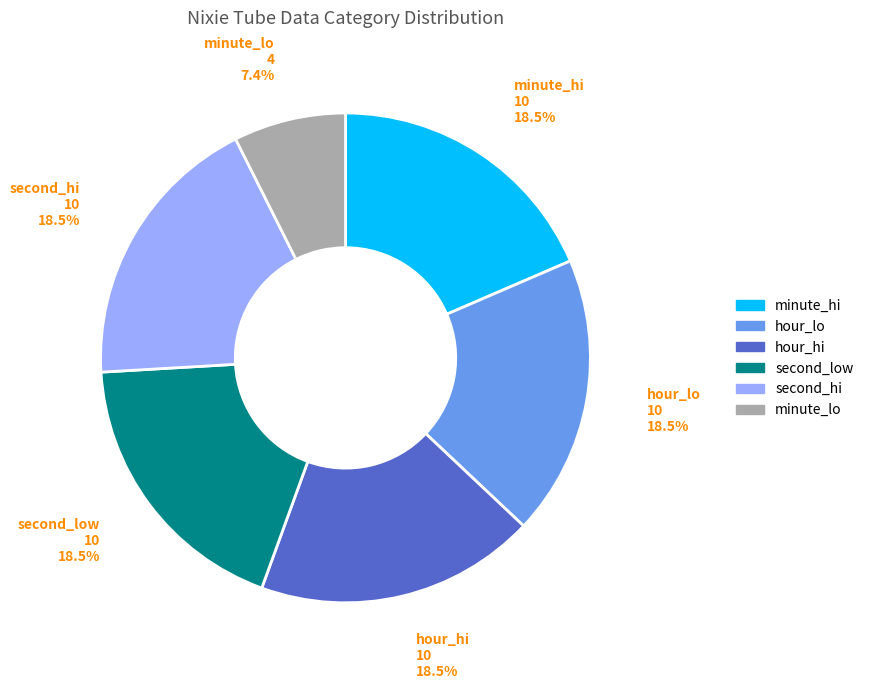

To the nearest percent, what is the difference between the largest and smallest slice percentages?

11%